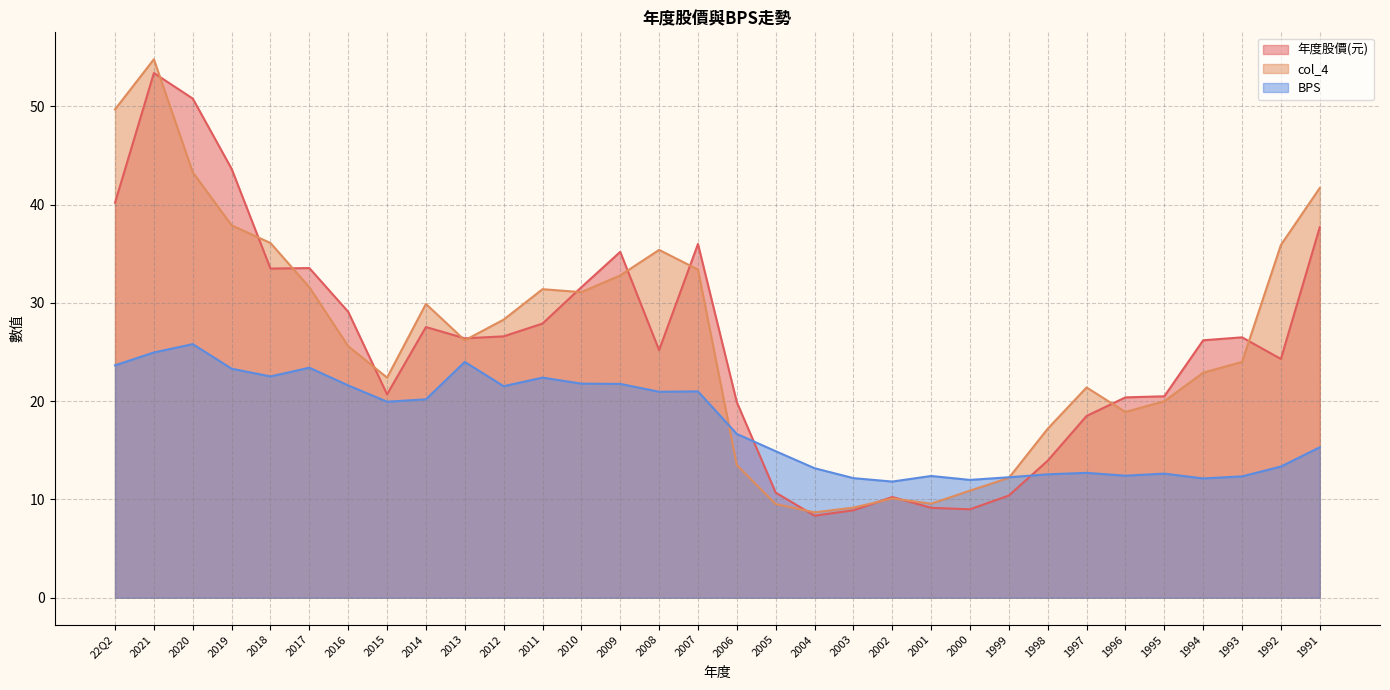

How many times do col_4 and BPS cross each other?

2